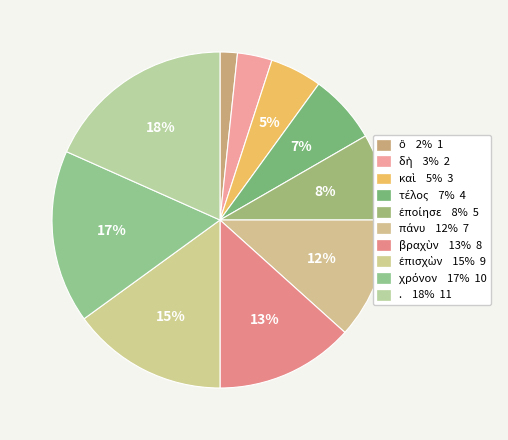

To the nearest percent, what portion does ἐπισχὼν represent?

15%